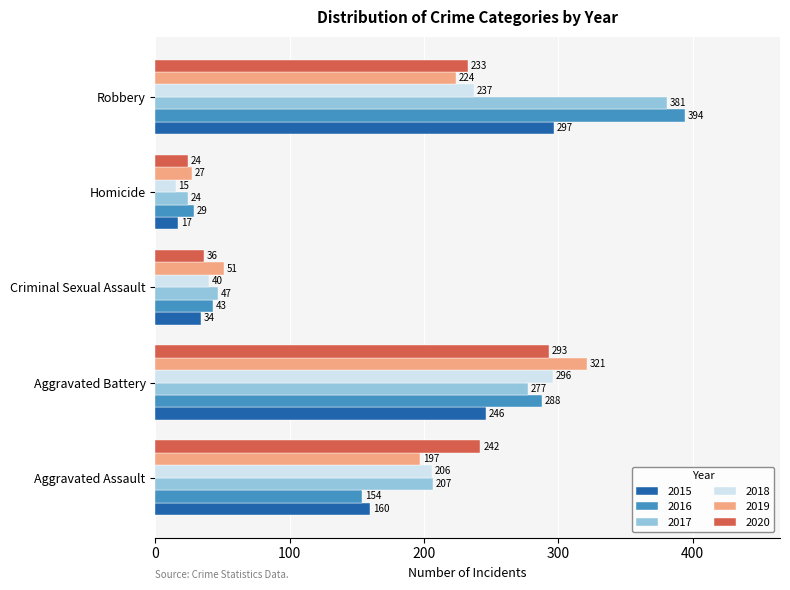

Which series changed the most between Aggravated Assault and Robbery?

2016